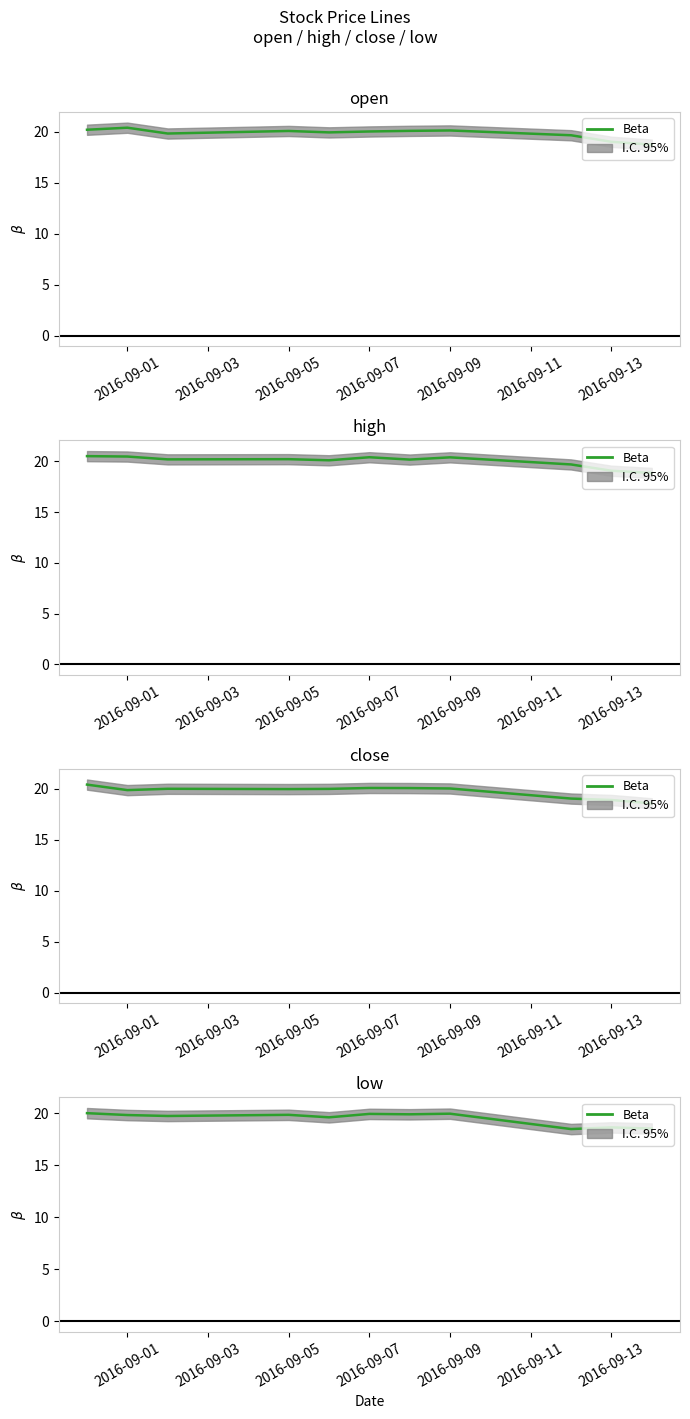

Which label corresponds to the largest value in the chart?

2016-09-01